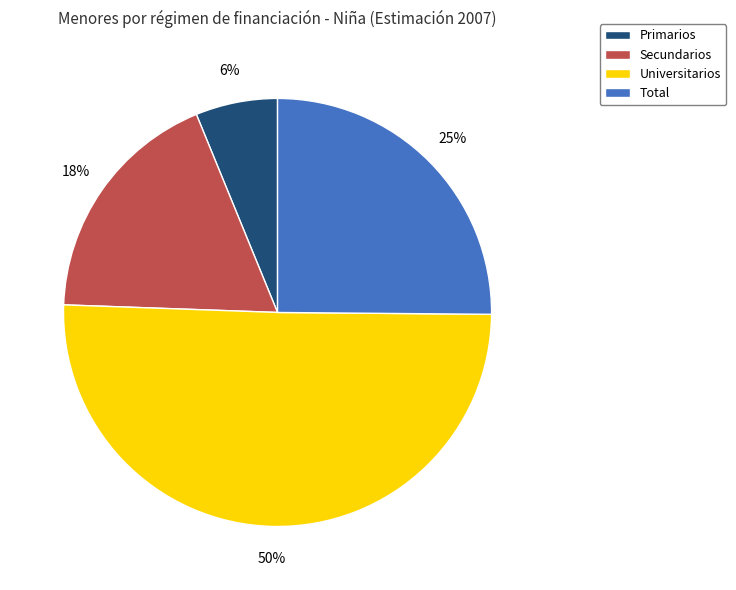

What is the smallest slice in the pie chart?

Primarios